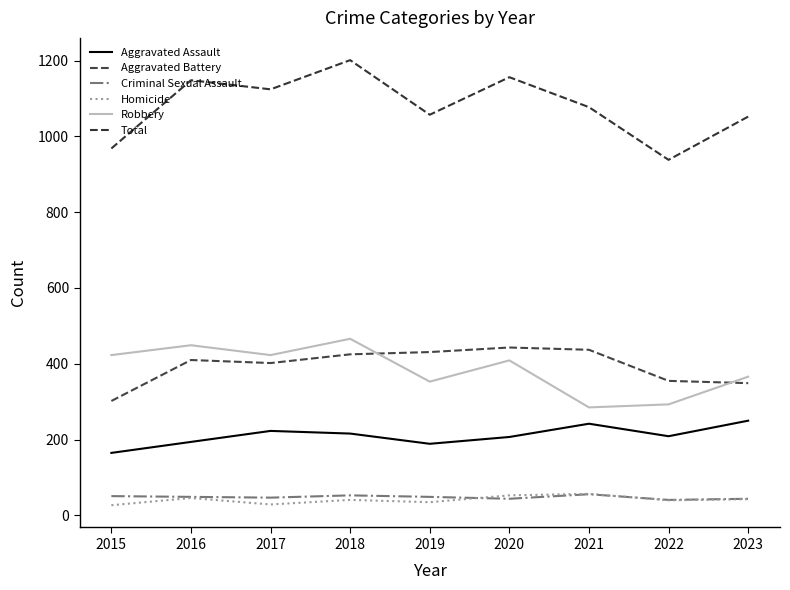

True or false: Robbery has a value of 409 at 2020.

True